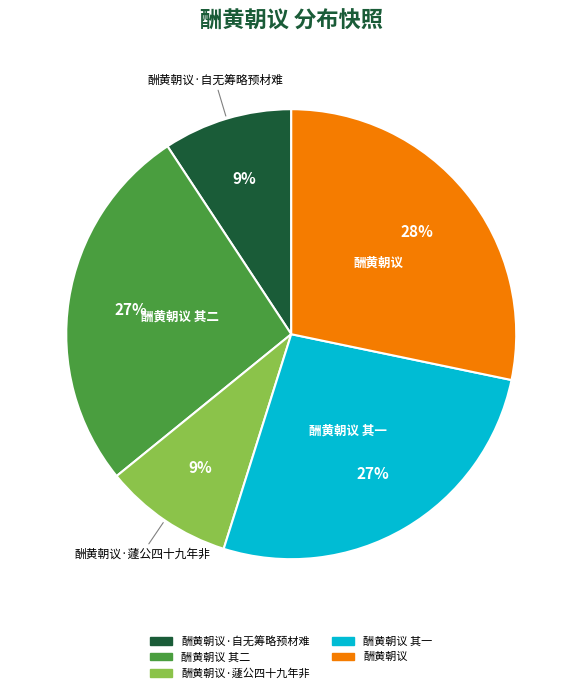

Does any single category account for the majority?

No